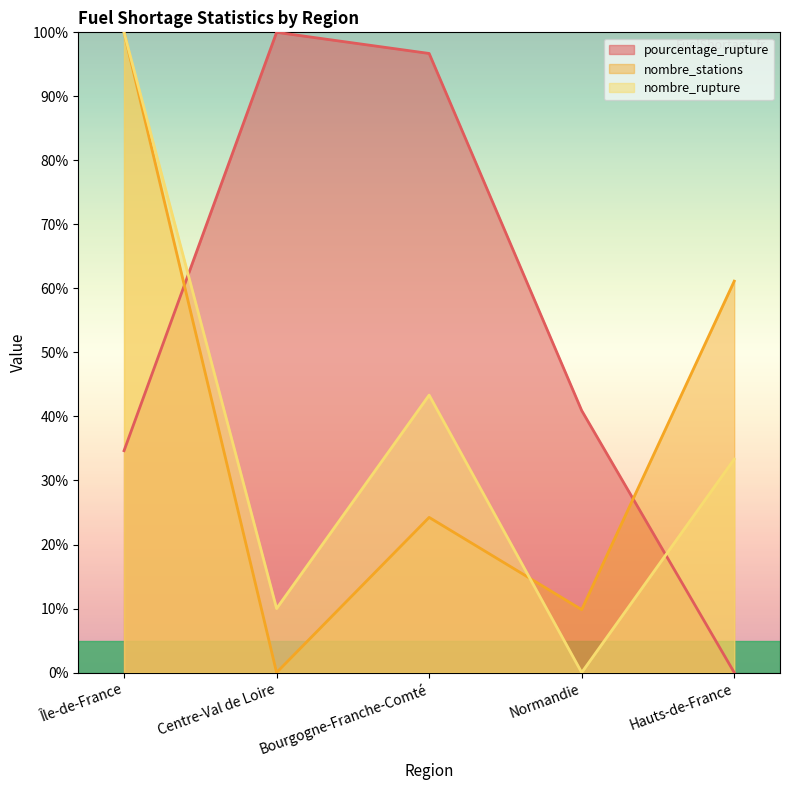

What value does the nombre_rupture series have at Île-de-France?

100.0